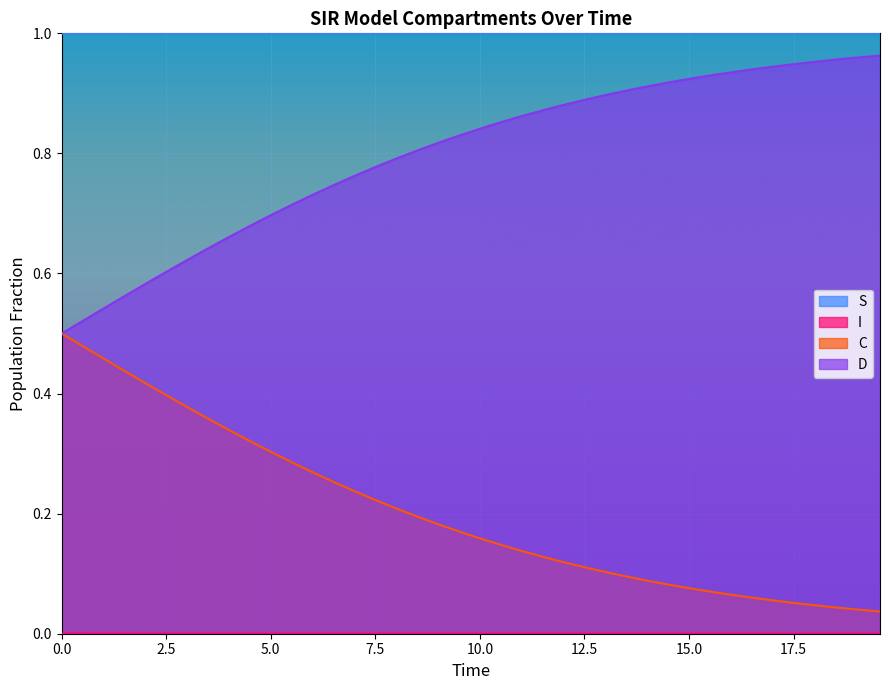

True or false: D and I cross at least once.

False